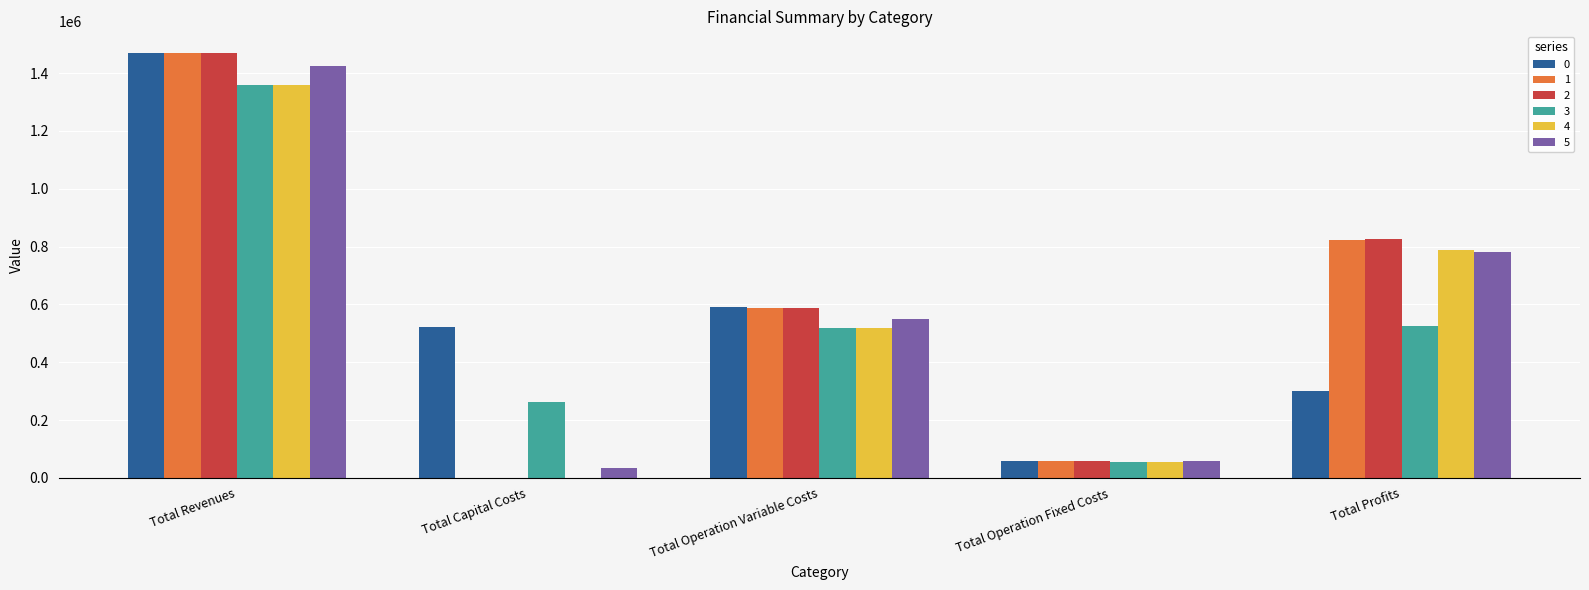

What are all the series names shown in the legend?

0, 1, 2, 3, 4, 5